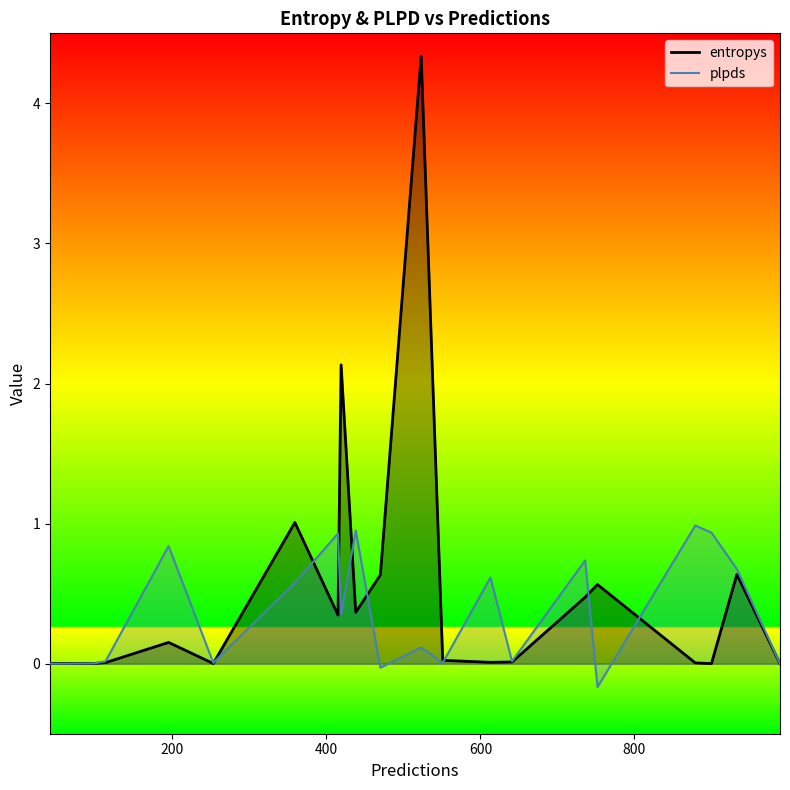

In entropys, how many points are higher than both neighbors (excluding endpoints)?

6